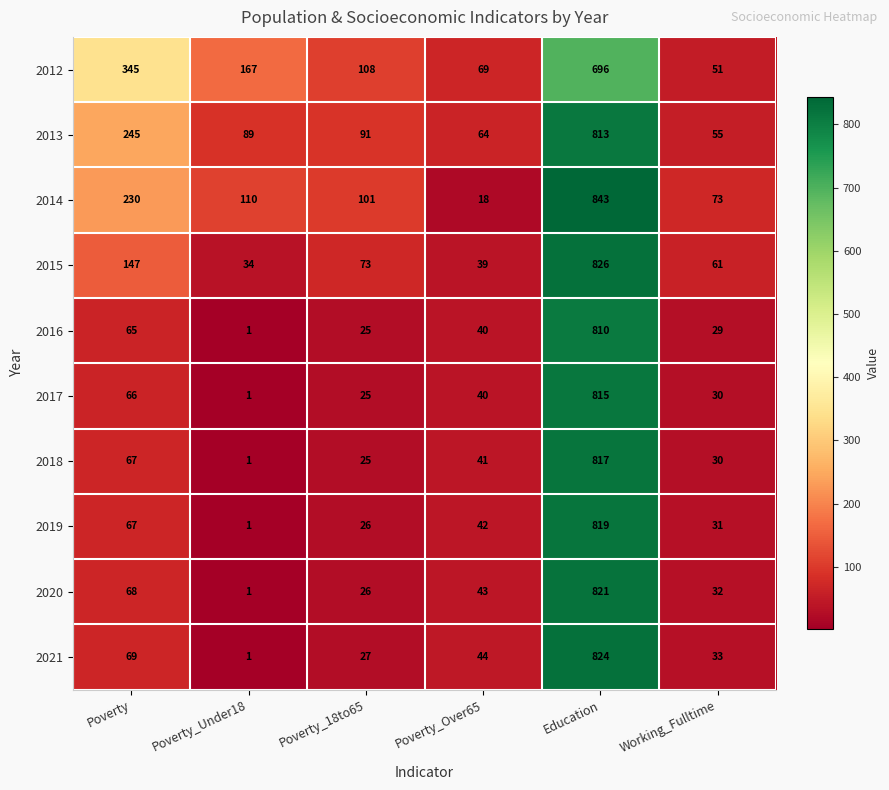

Which category has the lowest value across all series?

Poverty_Under18